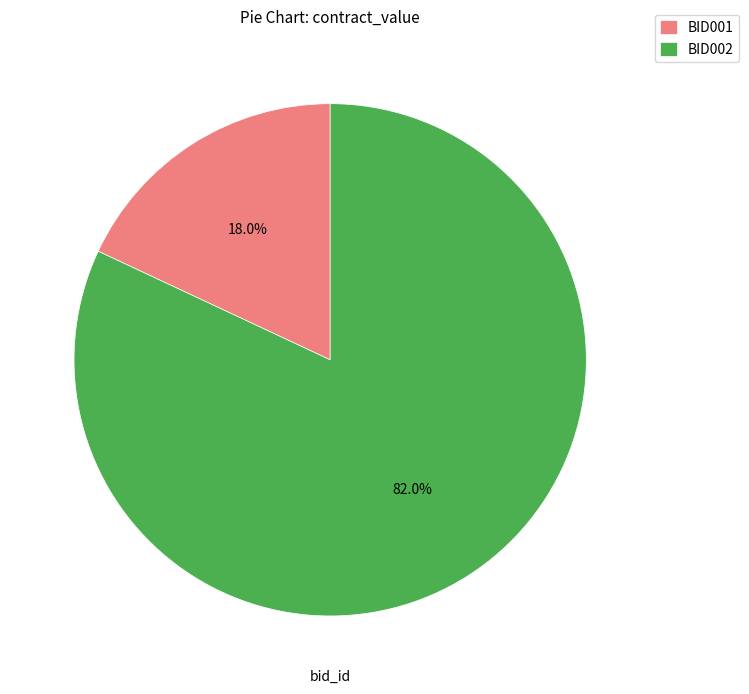

What is the total percentage of BID001 and BID002?

100.0%